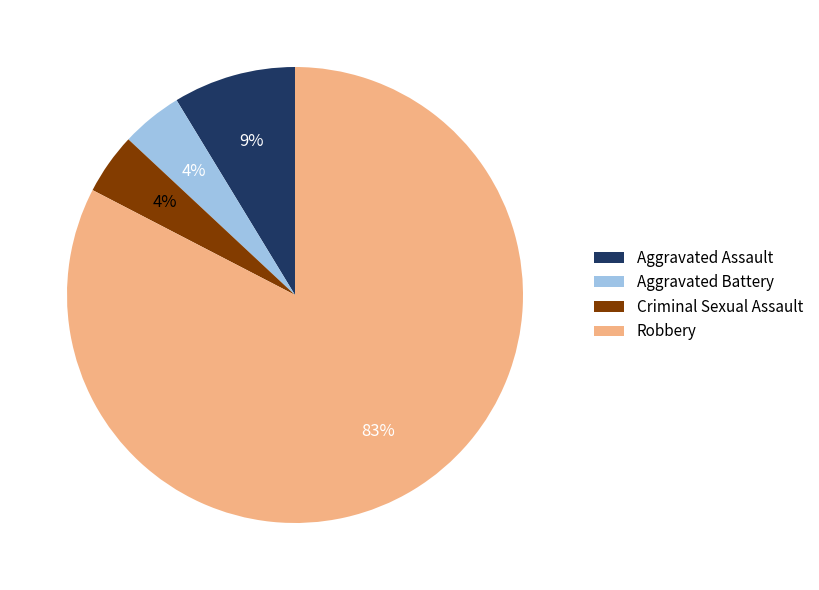

Which has a higher value, Criminal Sexual Assault or Robbery?

Robbery